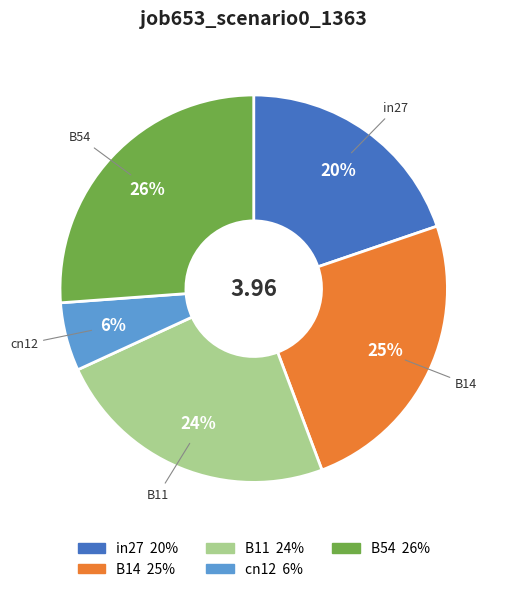

Is there any slice that represents more than half of the pie?

No